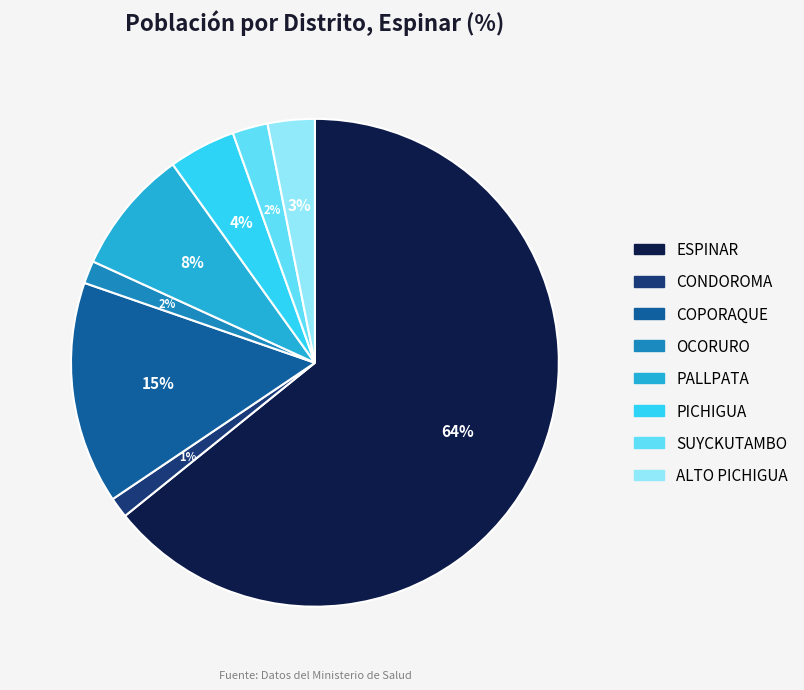

How many slices are in this pie chart?

8